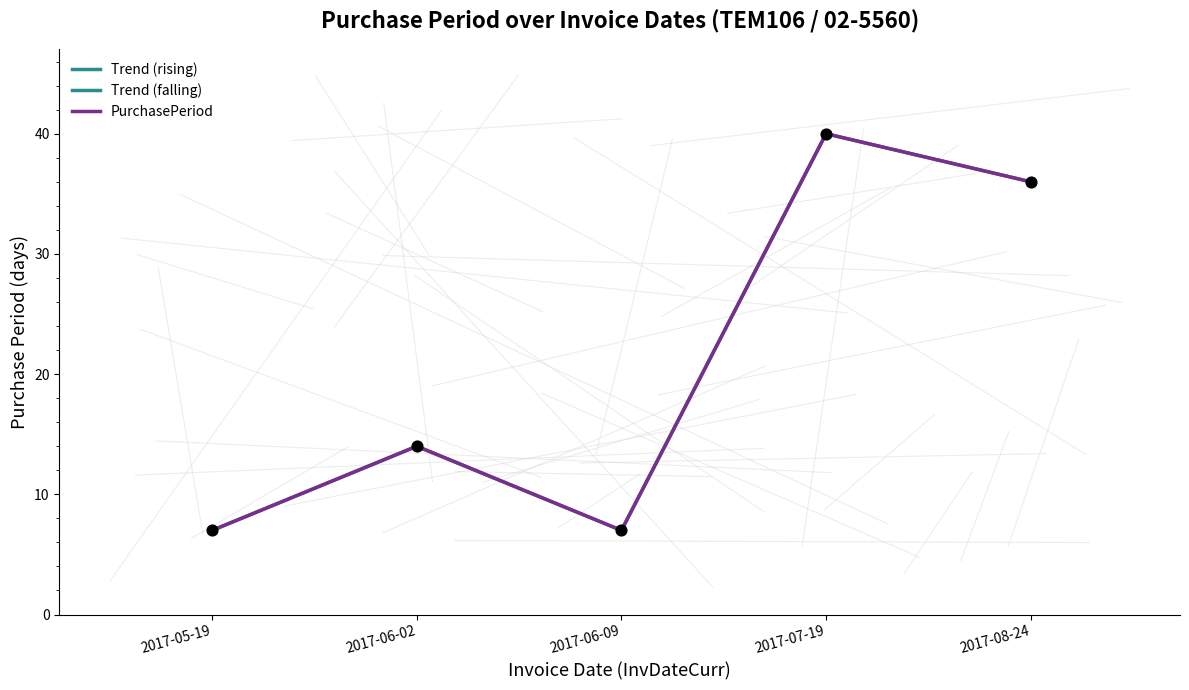

What is the change in value from 2017-06-02 to 2017-06-09?

-7